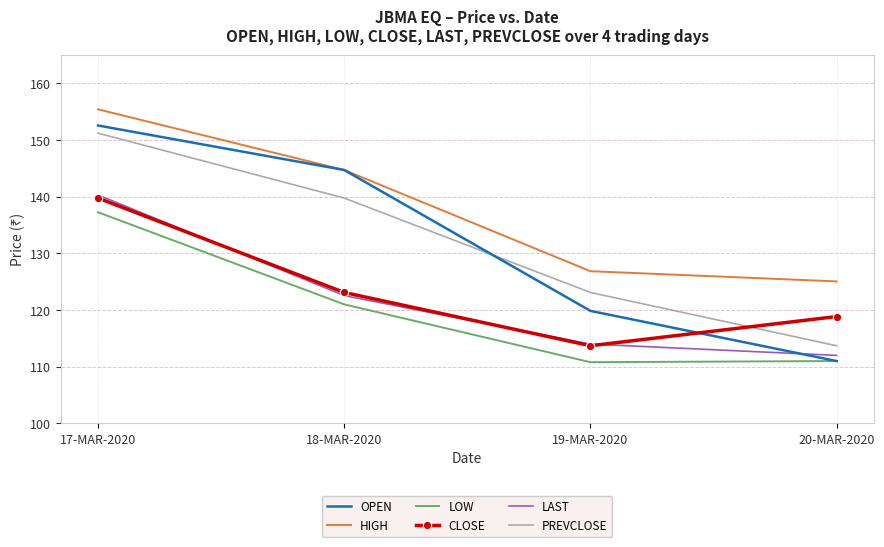

What are all the series names shown in the legend?

OPEN, HIGH, LOW, CLOSE, LAST, PREVCLOSE